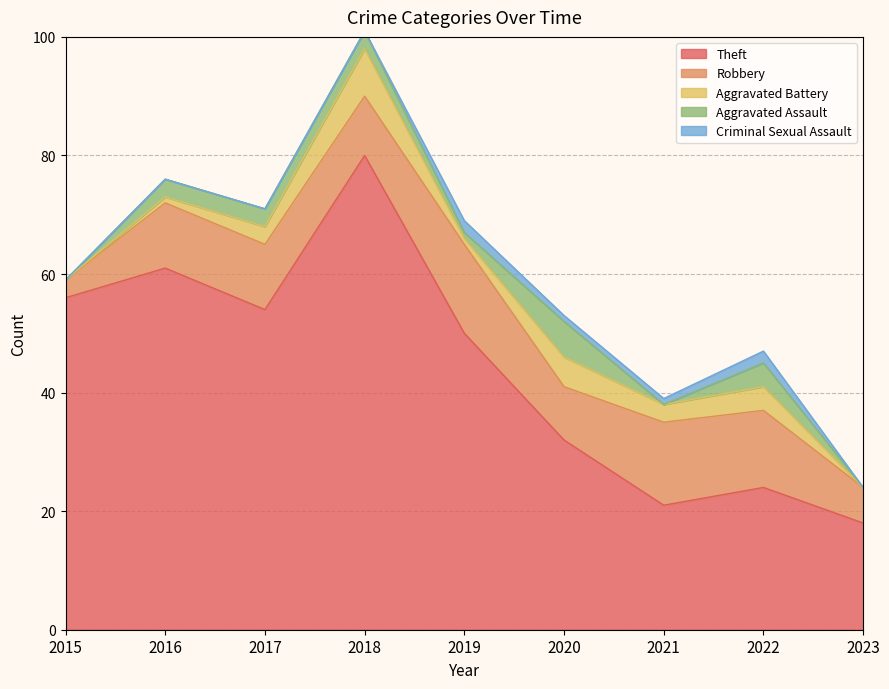

Does the chart have visible grid lines?

Yes